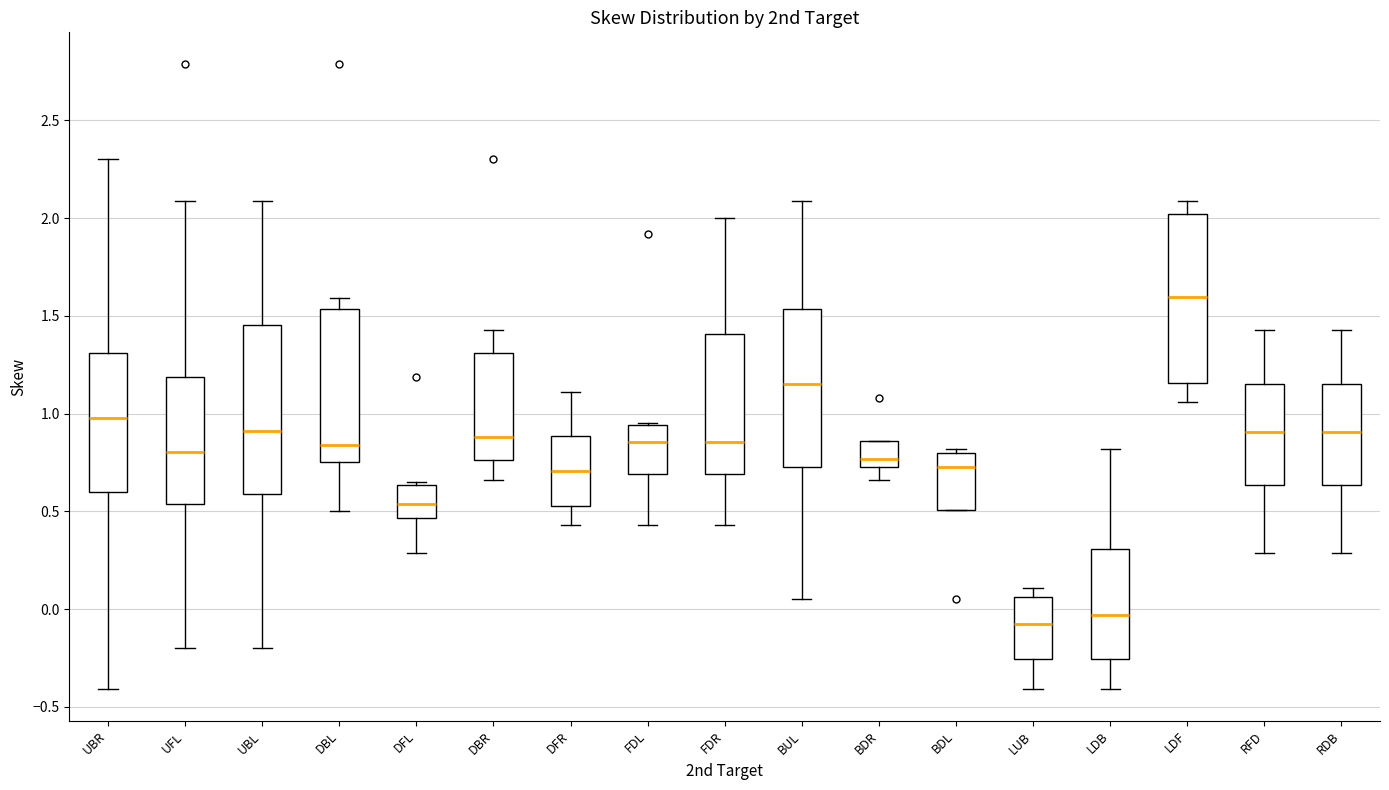

Where is the lower edge of the box for RFD on the y-axis? The values are not printed on the chart, so give them approximately, as read against the axis.

0.65